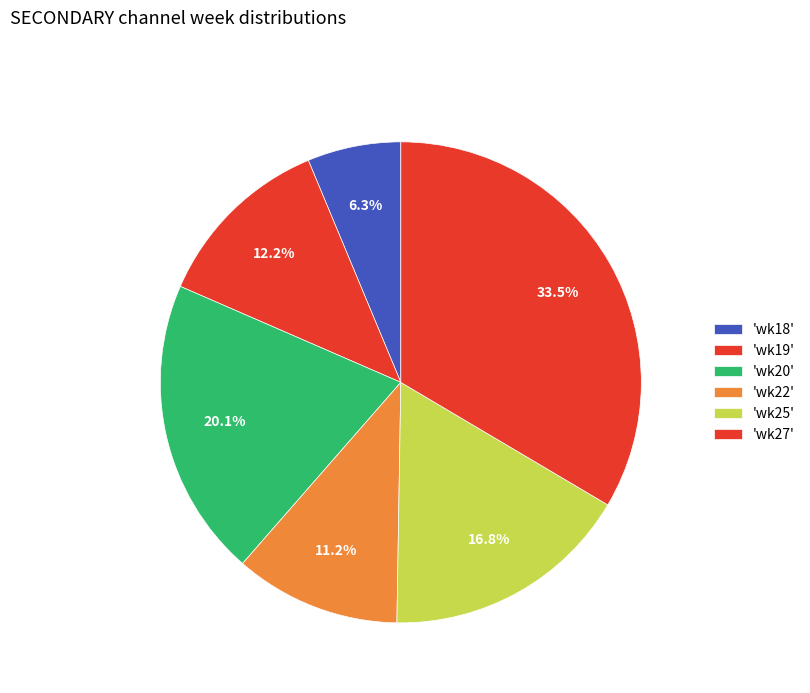

How many segments does this pie chart have?

6